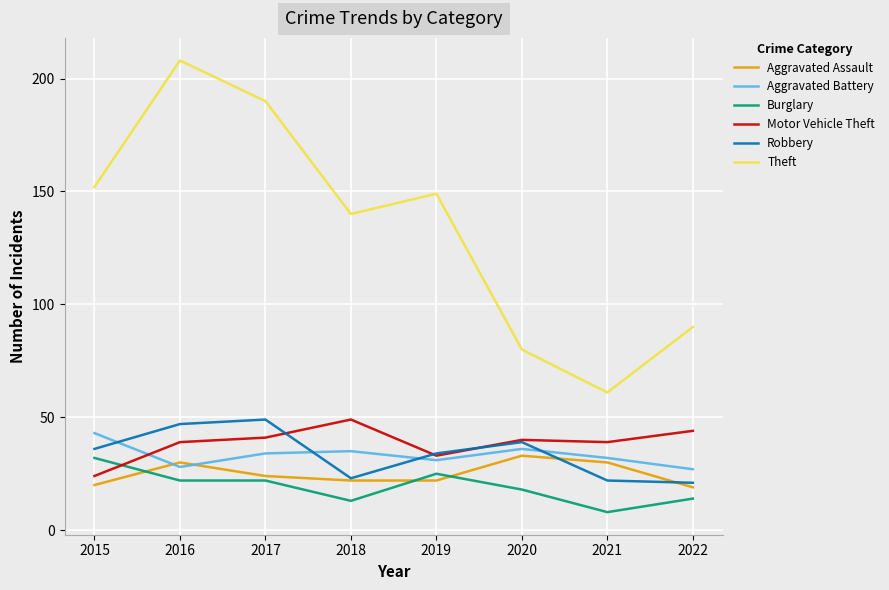

What value does the Aggravated Battery series have at 2022, to the nearest 5?

25